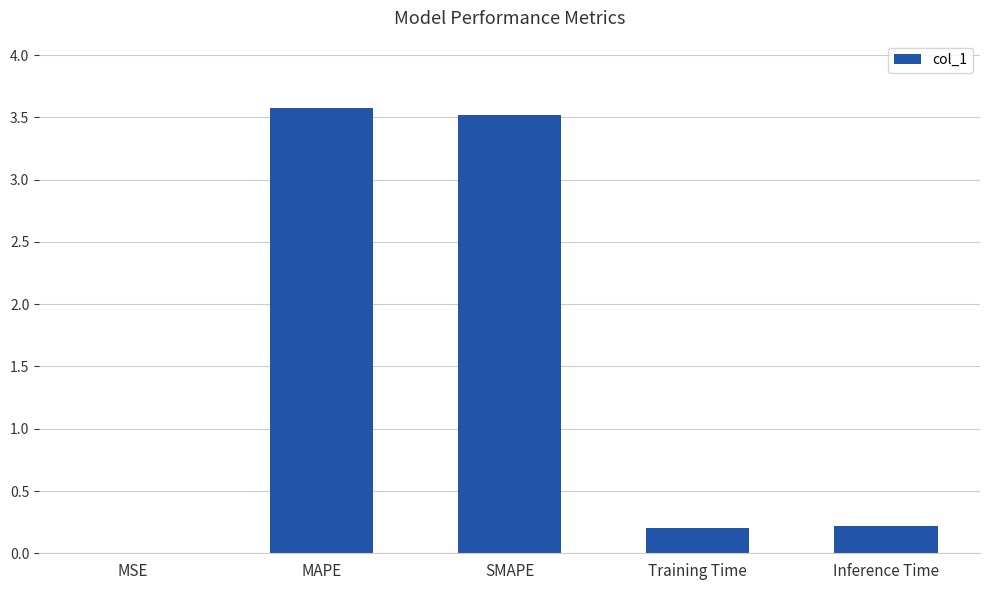

What is the sum of the values at MAPE and Inference Time?

3.8